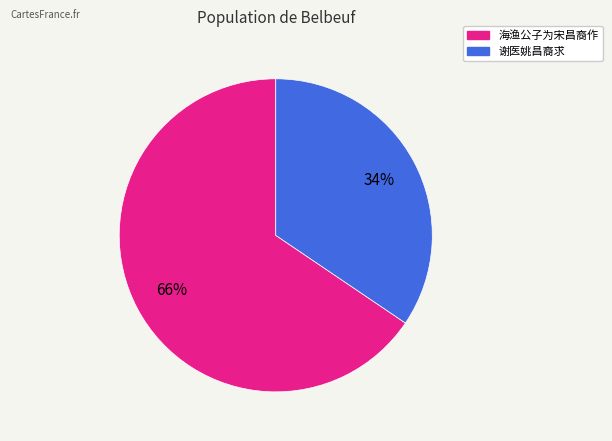

Is 海渔公子为宋昌裔作 the majority of the pie?

Yes